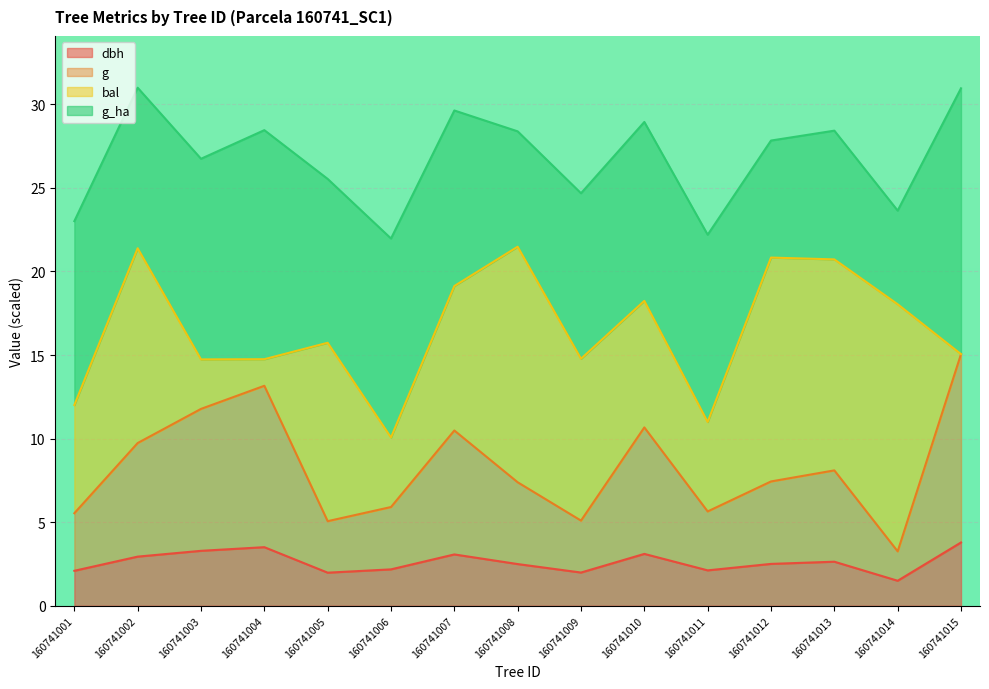

How many lines are shown in the chart?

4